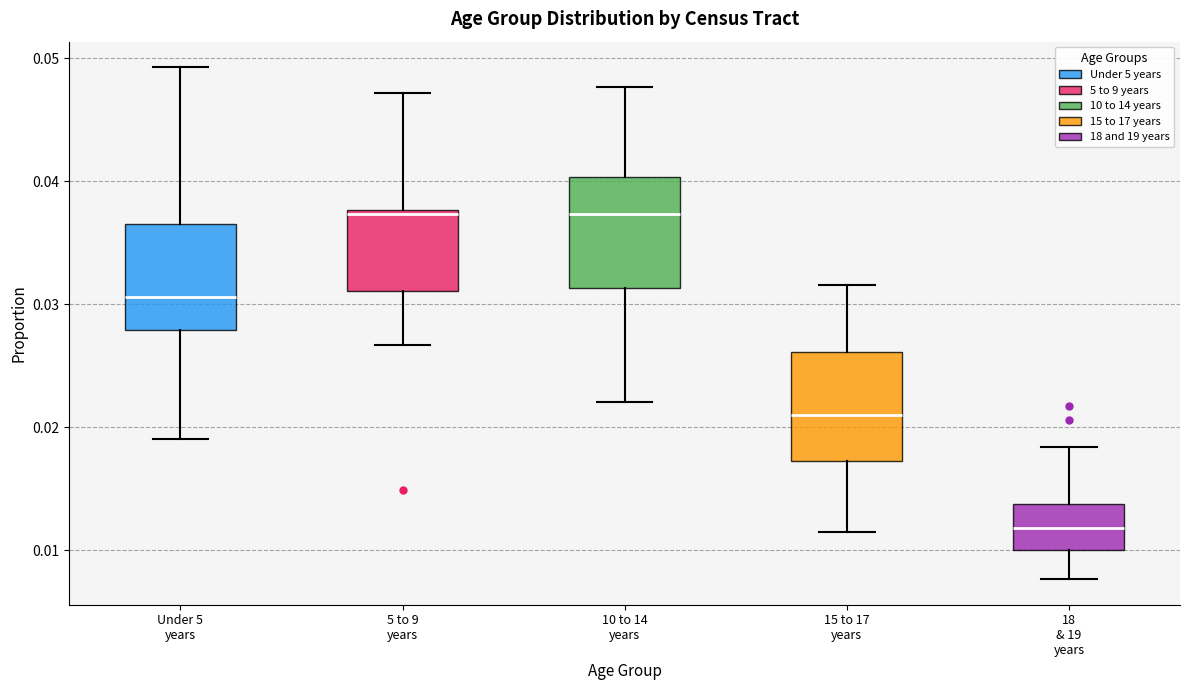

Reading left to right, transcribe this box plot: for each box, give where its median line is, the range the box spans, and where its two whiskers end, as read against the y-axis. The values are not printed on the chart, so give them approximately, as read against the axis.

Under 5 years: median 0.031, box 0.028 to 0.037, whiskers 0.019 to 0.049
5 to 9 years: median 0.037, box 0.031 to 0.038, whiskers 0.027 to 0.047
10 to 14 years: median 0.037, box 0.031 to 0.040, whiskers 0.022 to 0.048
15 to 17 years: median 0.021, box 0.017 to 0.026, whiskers 0.011 to 0.032
18 & 19 years: median 0.012, box 0.010 to 0.014, whiskers 0.008 to 0.018